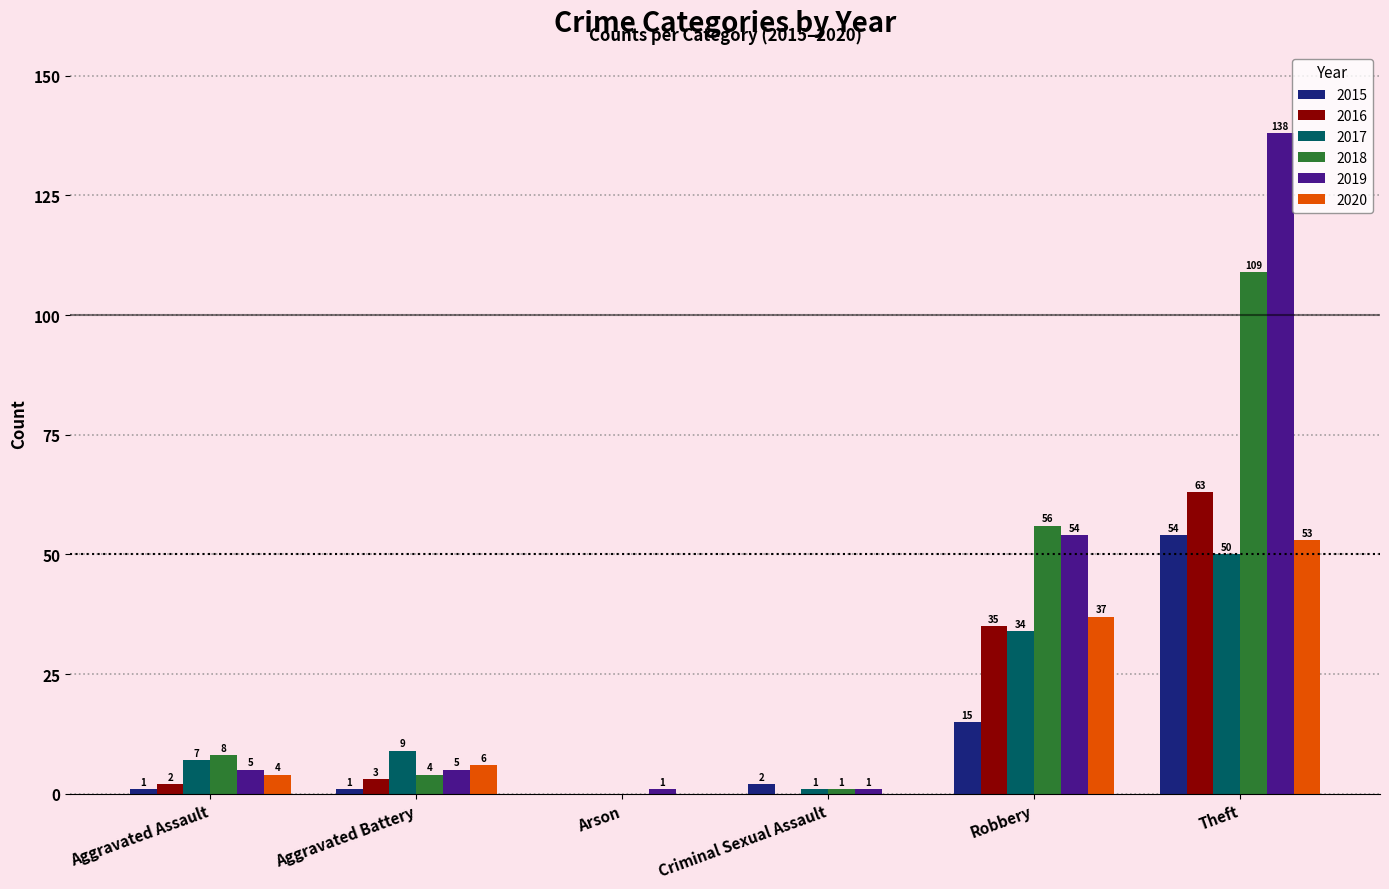

Which category has the highest value across all series?

Theft